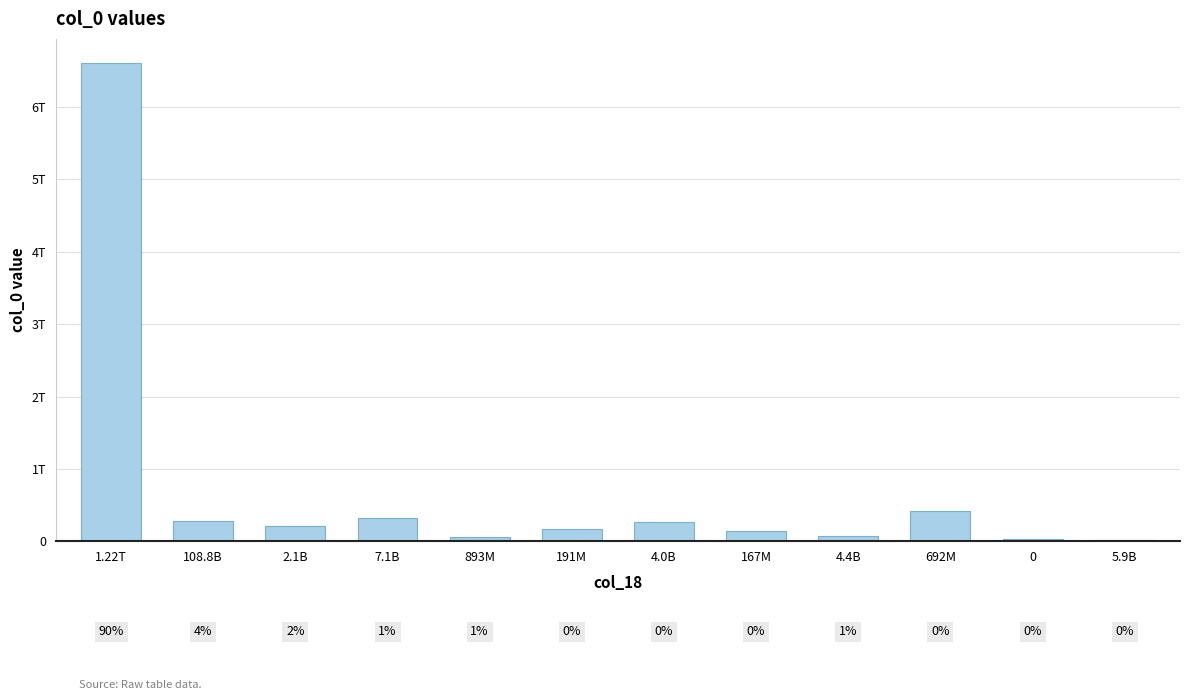

Reading left to right, what are all the values shown in this chart?

1.22T=6603349738557	108.8B=288851985520	2.1B=220328413413	7.1B=329898032177	893M=57004625637	191M=169357478797	4.0B=267703229693	167M=143046558479	4.4B=79778815599	692M=418745124426	0=32085399277	5.9B=25466588697